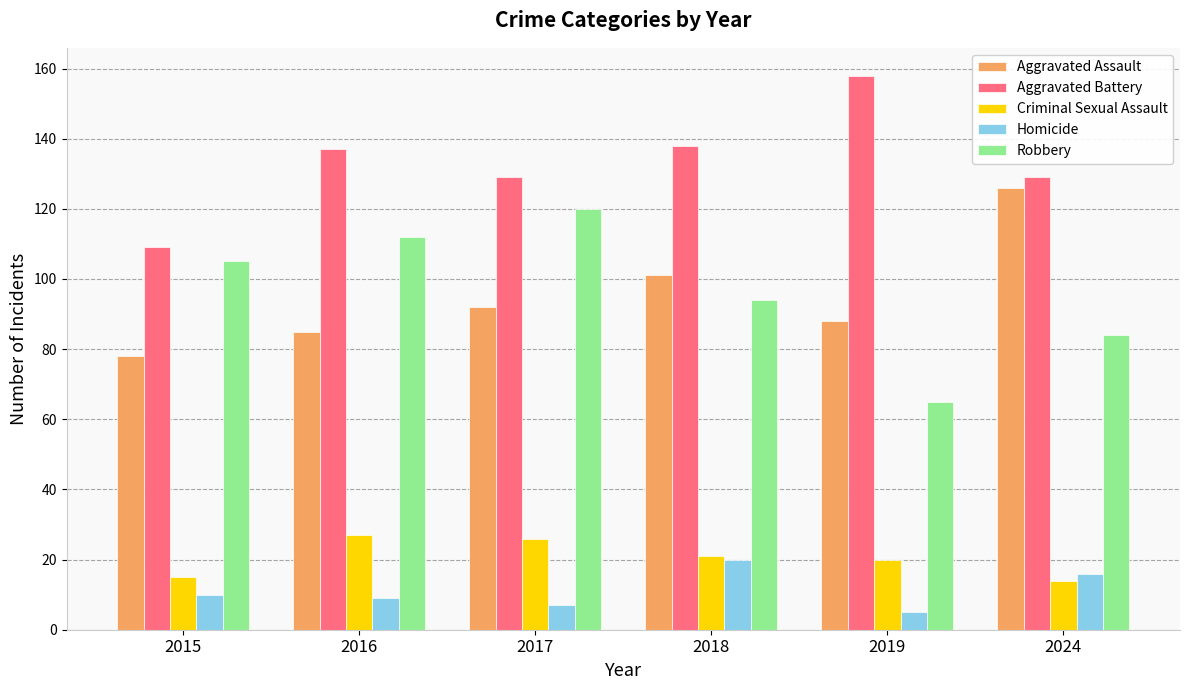

Does the chart contain any negative values?

No